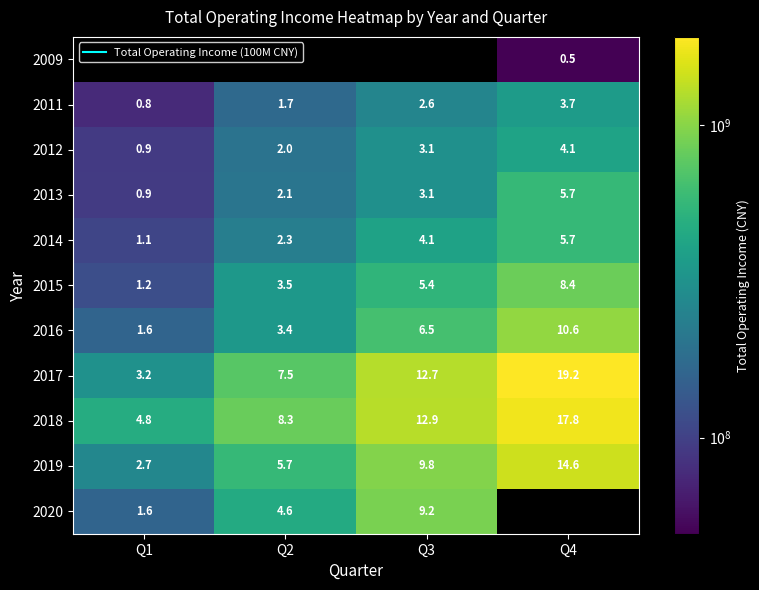

Rank the series by their maximum value, from lowest to highest.

2009, 2011, 2012, 2013, 2014, 2015, 2020, 2016, 2019, 2018, 2017